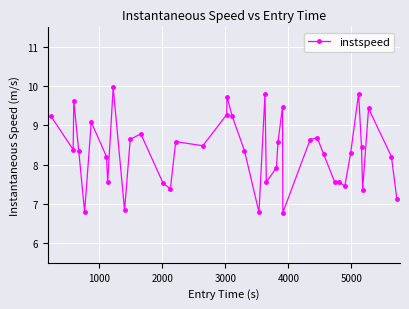

What is the maximum value shown in the chart?

10.0